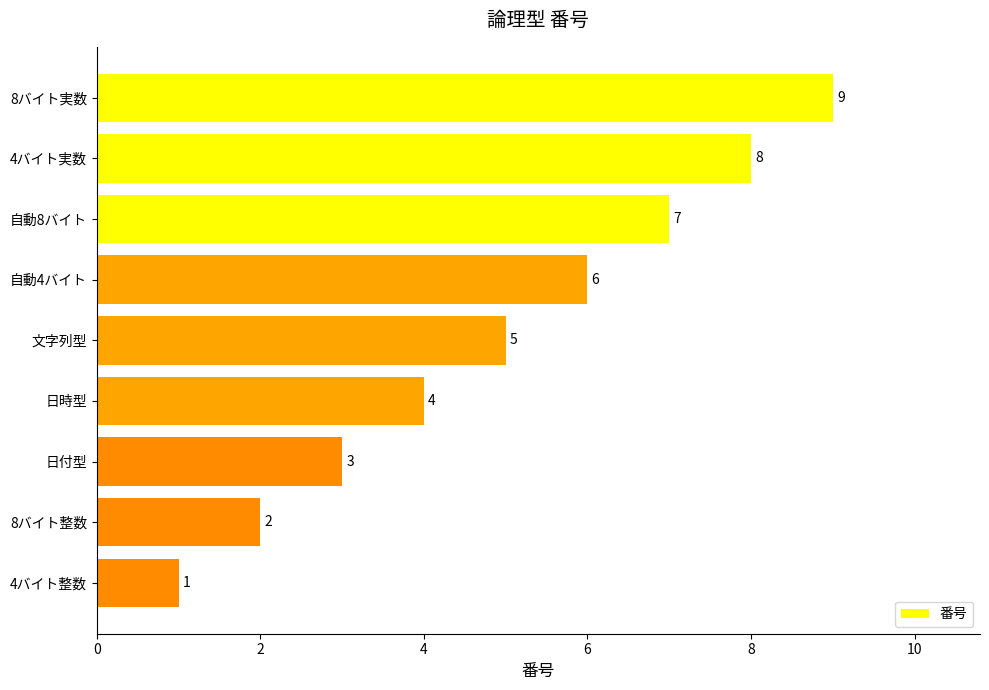

Reading top to bottom, transcribe all the data shown in this chart.

8バイト実数=9	4バイト実数=8	自動8バイト=7	自動4バイト=6	文字列型=5	日時型=4	日付型=3	8バイト整数=2	4バイト整数=1